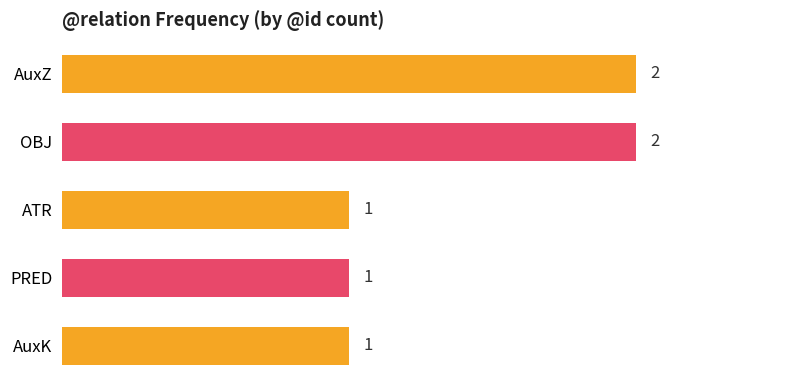

Reading top to bottom, transcribe all the data shown in this chart.

AuxZ=2	OBJ=2	ATR=1	PRED=1	AuxK=1